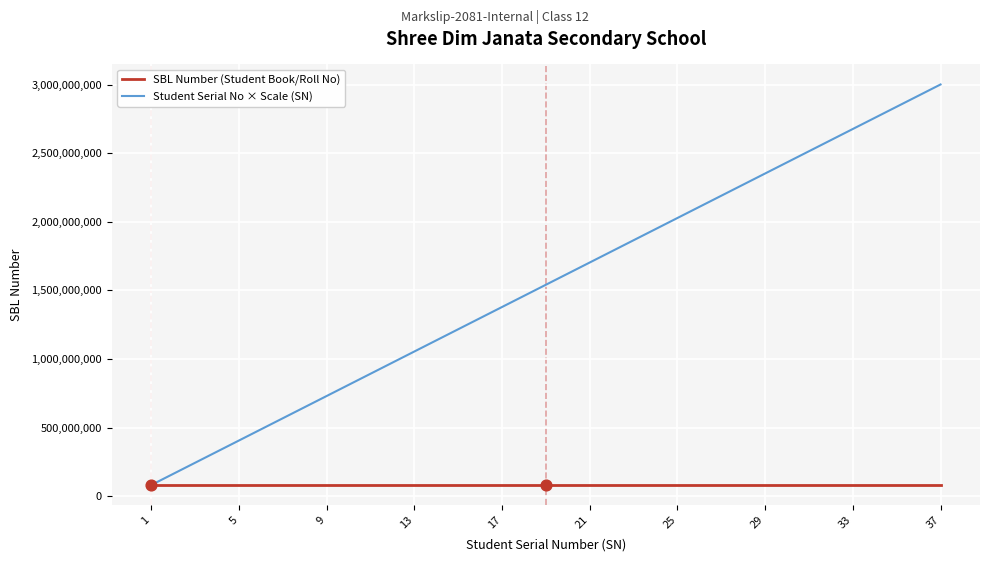

Which series has the largest total across all categories?

Student Serial No × Scale (SN)